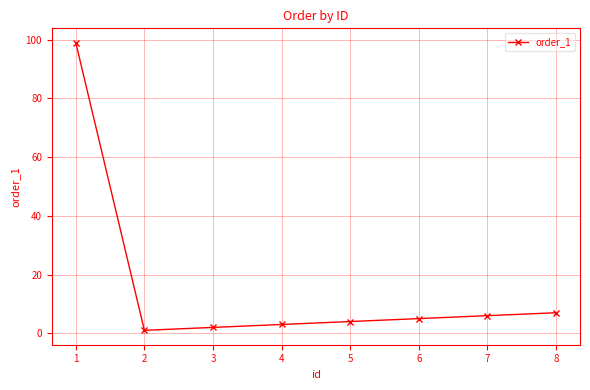

At which label is the value closest to 50?

8